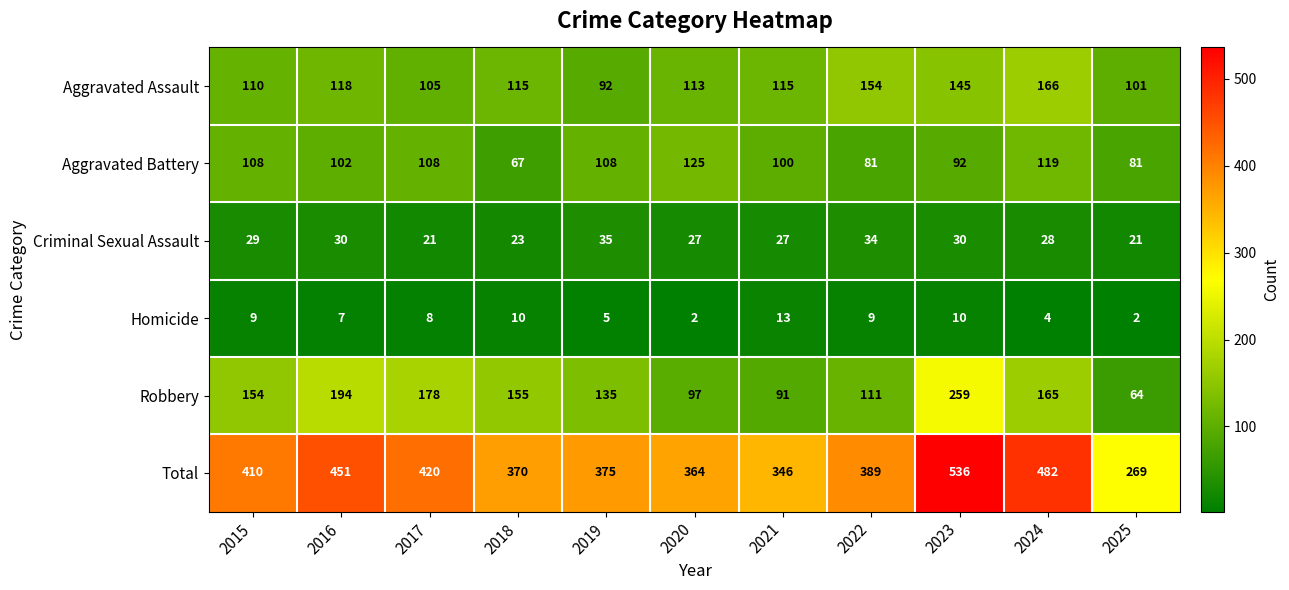

What is the maximum value shown in the chart?

536